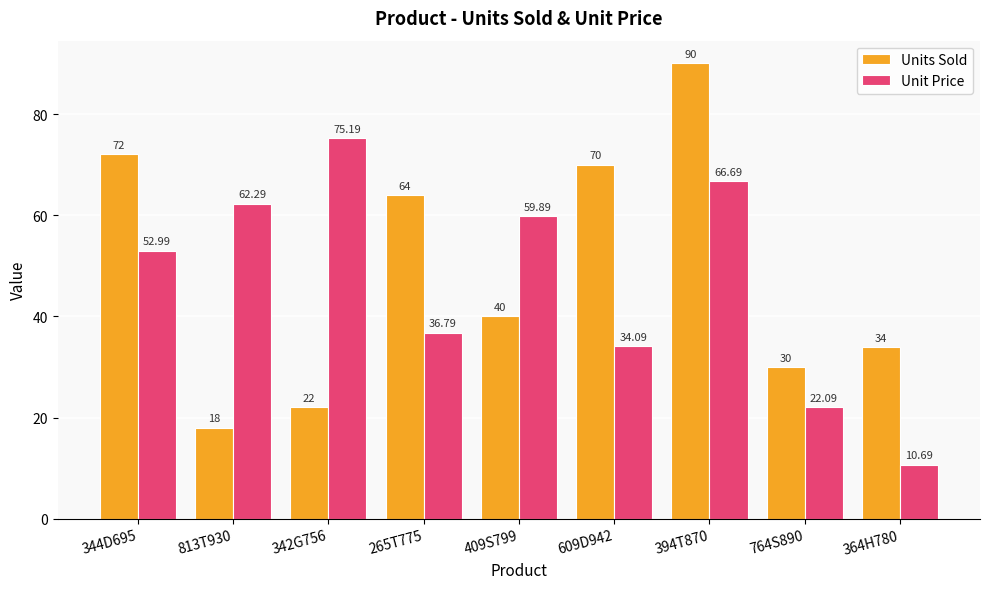

Which series changed the most between 342G756 and 764S890?

Unit Price